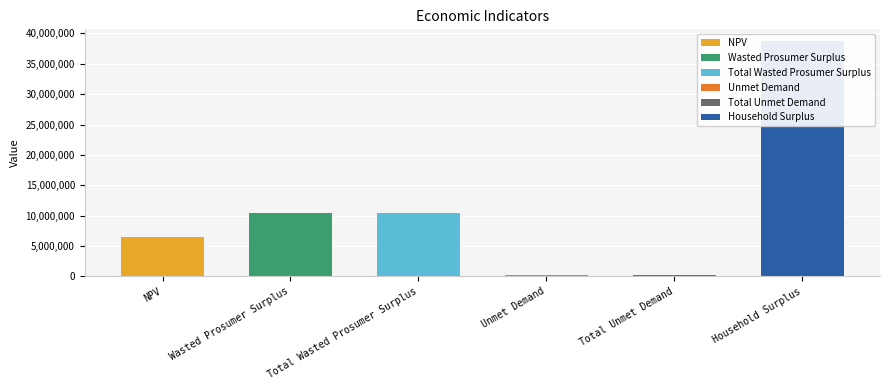

Reading right to left, what are all the values shown in this chart?

Household Surplus=38729853.0	Total Unmet Demand=226131.4	Unmet Demand=226131.4	Total Wasted Prosumer Surplus=10457866.4	Wasted Prosumer Surplus=10457866.4	NPV=6420397.4